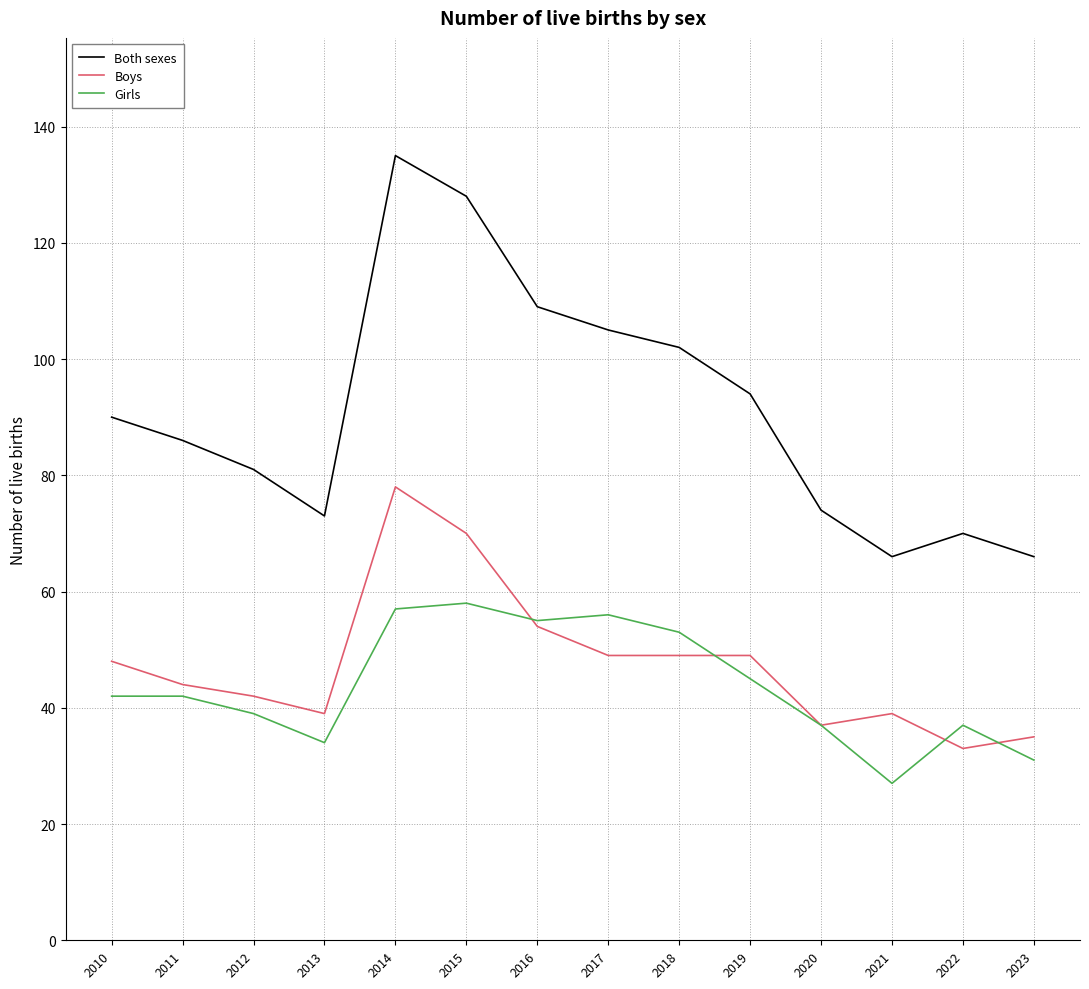

What is the difference between the Boys values at 2013 and 2020?

2